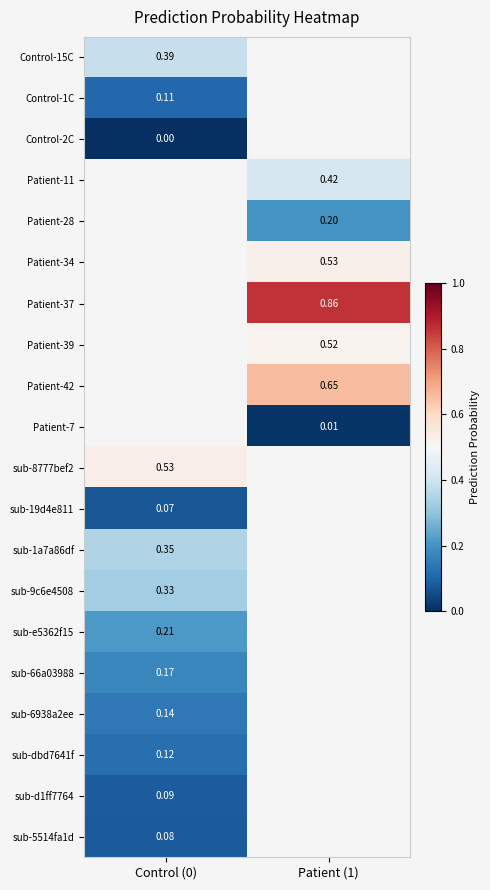

Is the value of Patient-39 at Patient (1) greater than the value of Control-2C at Control (0)?

Yes